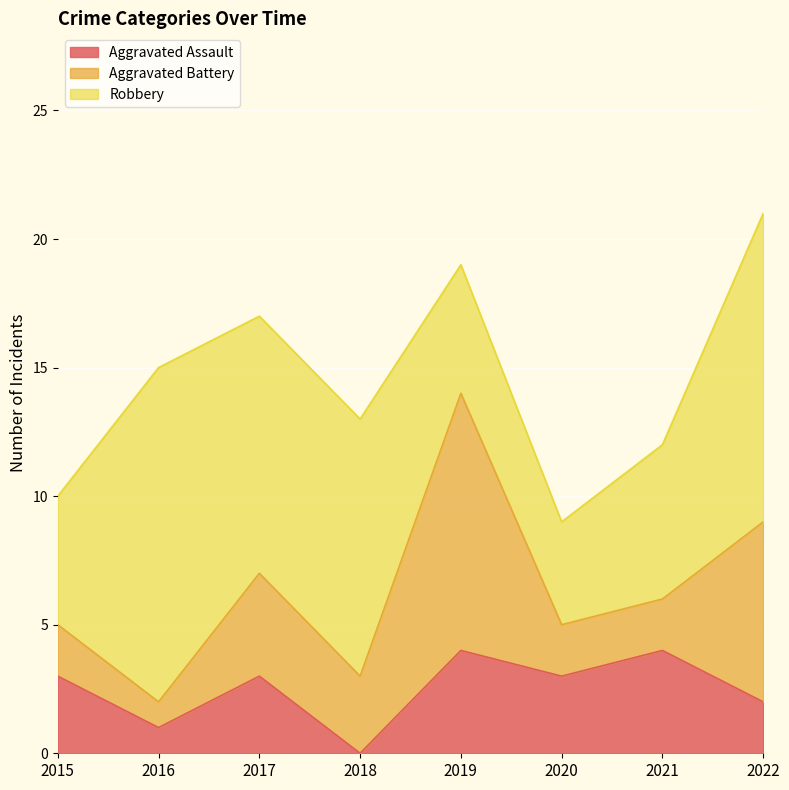

Rank the series at 2020 from highest to lowest value.

Robbery, Aggravated Assault, Aggravated Battery